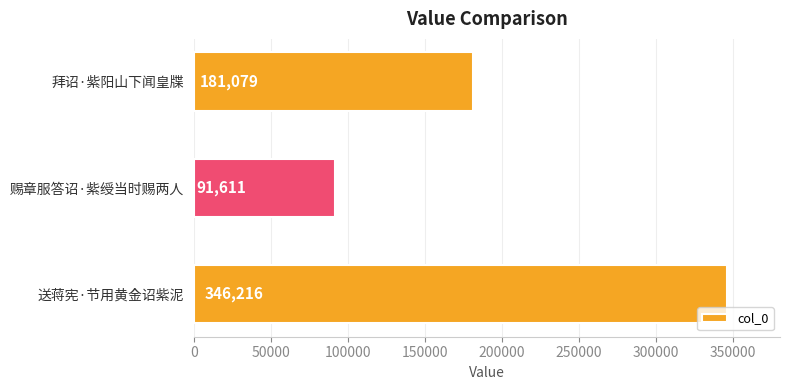

List the labels in order of value, largest first.

送蒋宪·节用黄金诏紫泥, 拜诏·紫阳山下闻皇牒, 赐章服答诏·紫绶当时赐两人